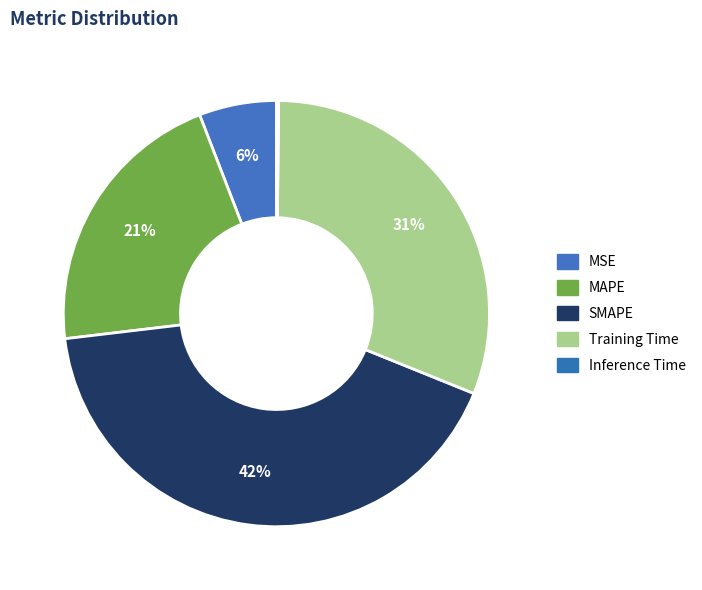

Does Training Time account for over 50% of the chart?

No